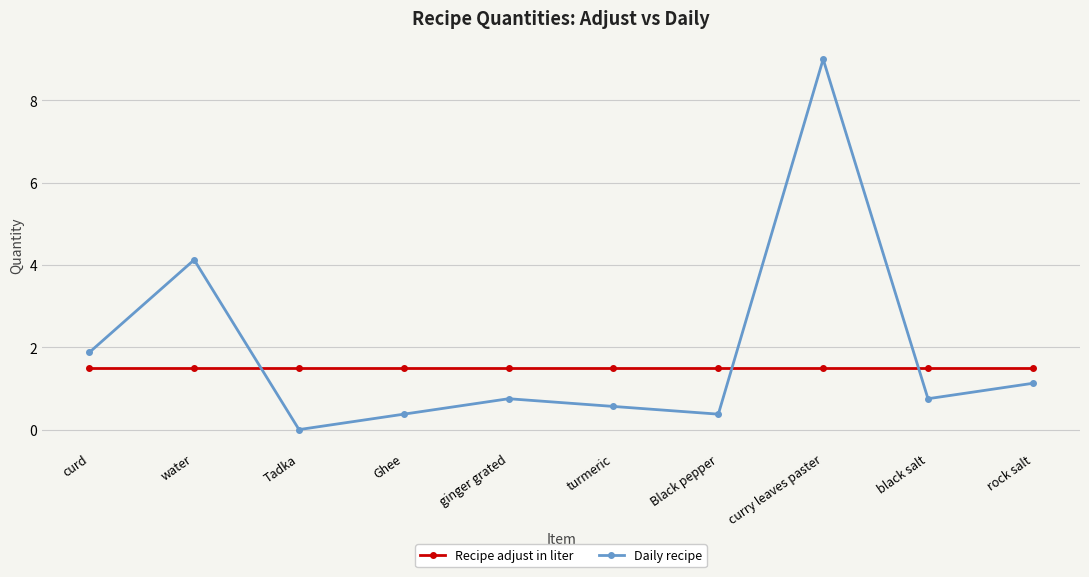

Where do Recipe adjust in liter and Daily recipe first cross each other?

water and Tadka